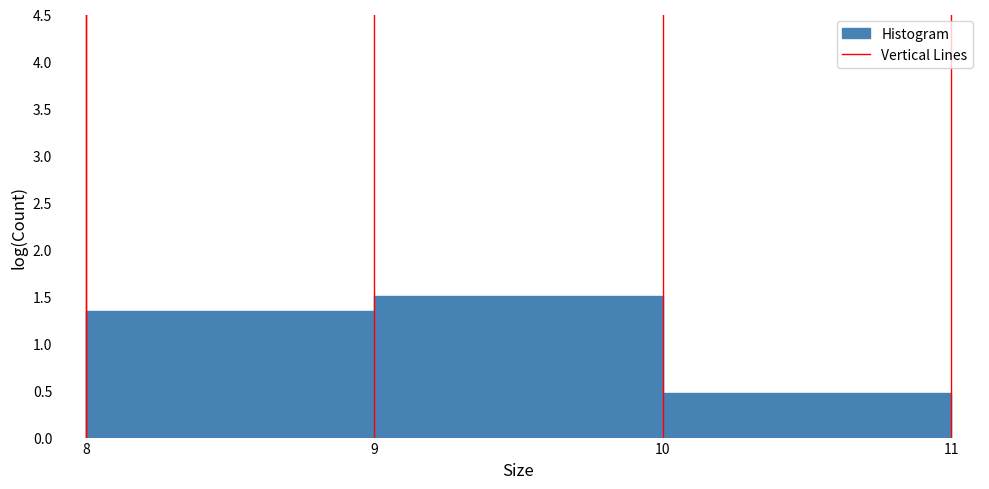

What is the height of the bar covering 10 to 11 on the x-axis? The values are not printed on the chart, so give them approximately, as read against the axis.

0.50